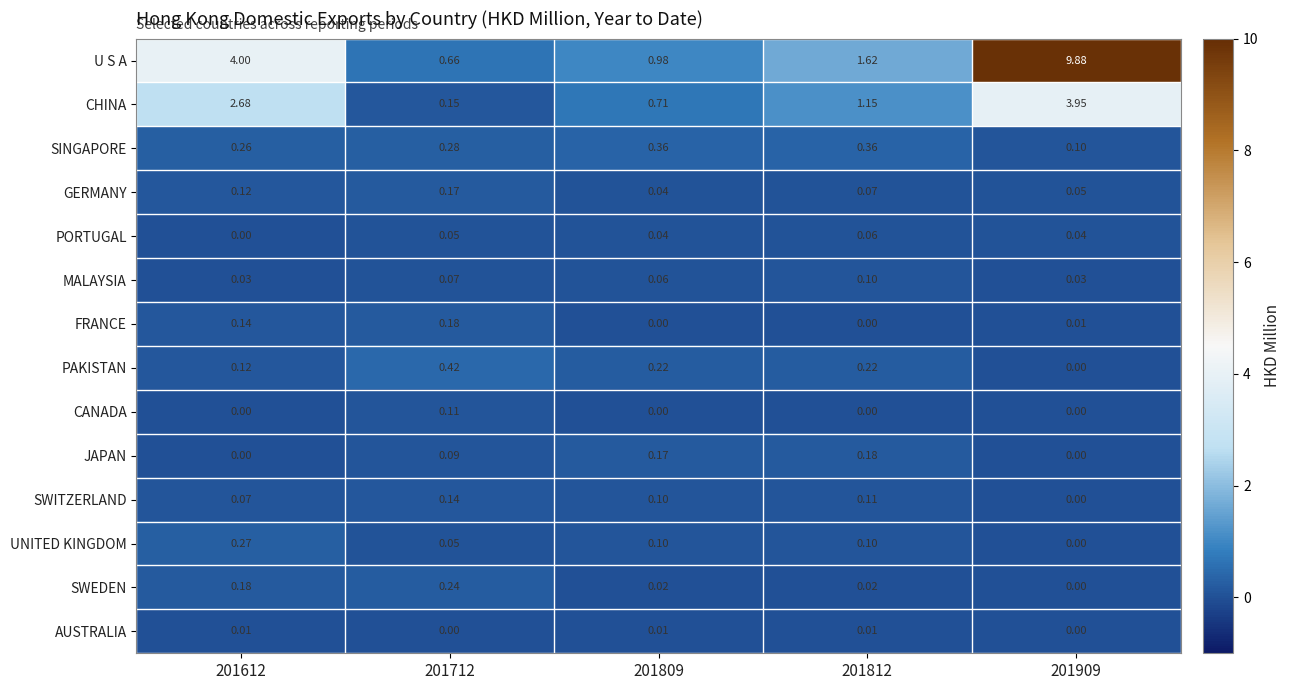

Which series has the widest spread of values?

U S A